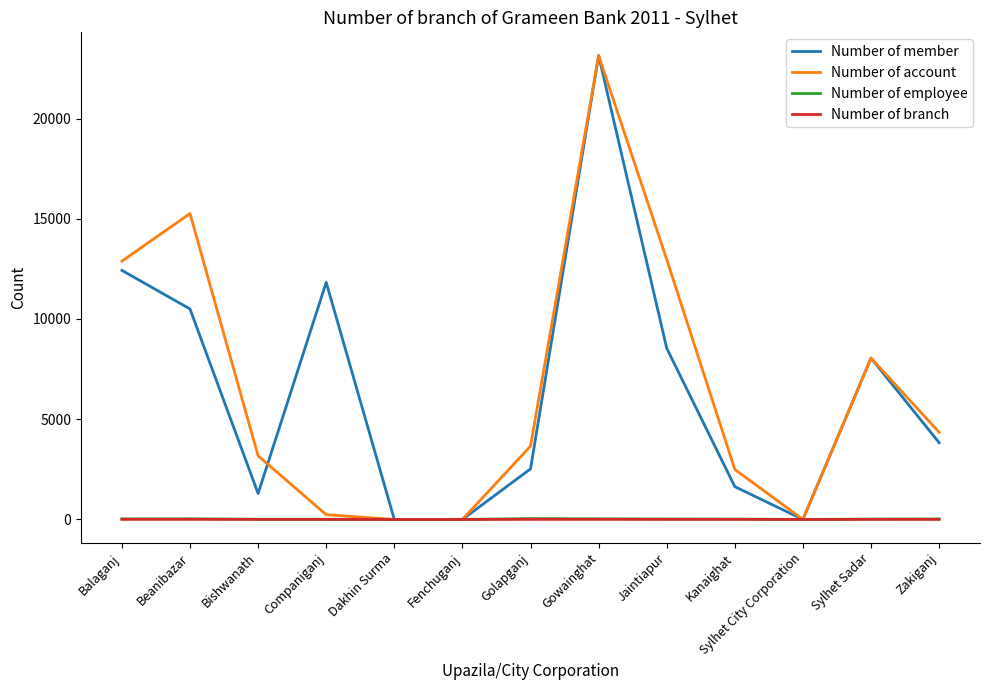

Where is the first local maximum for Number of member?

Companiganj